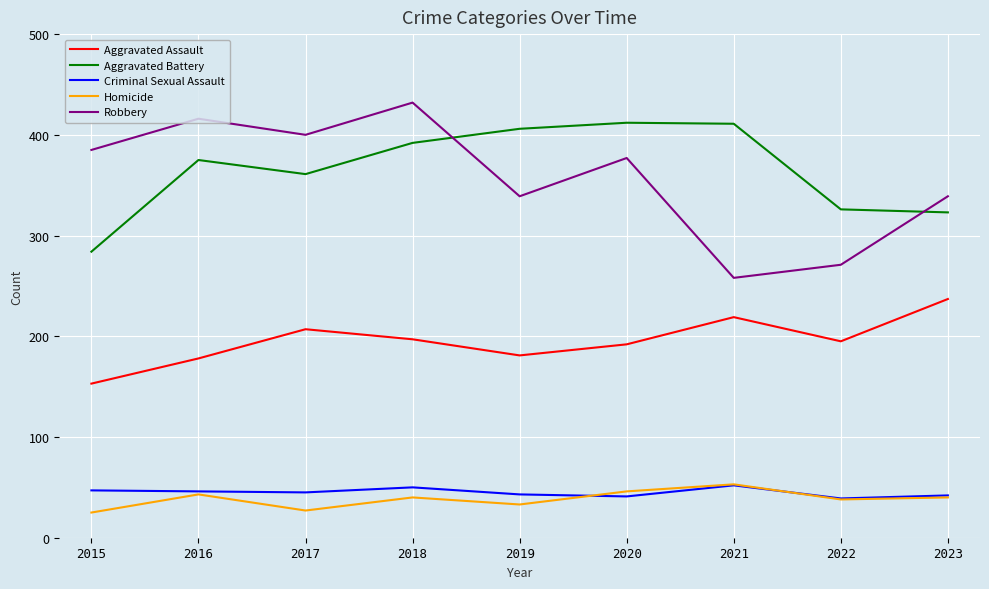

What is the difference between the second highest and second lowest values in the Aggravated Assault series?

41